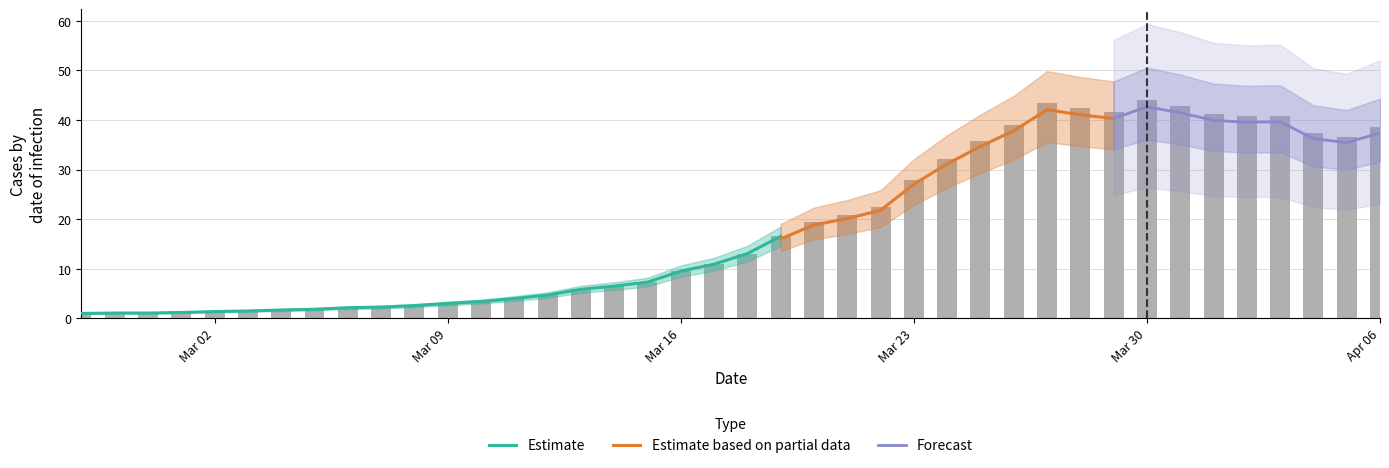

What is the sum of the values at 2020-04-02 and 2020-03-21?

61.5